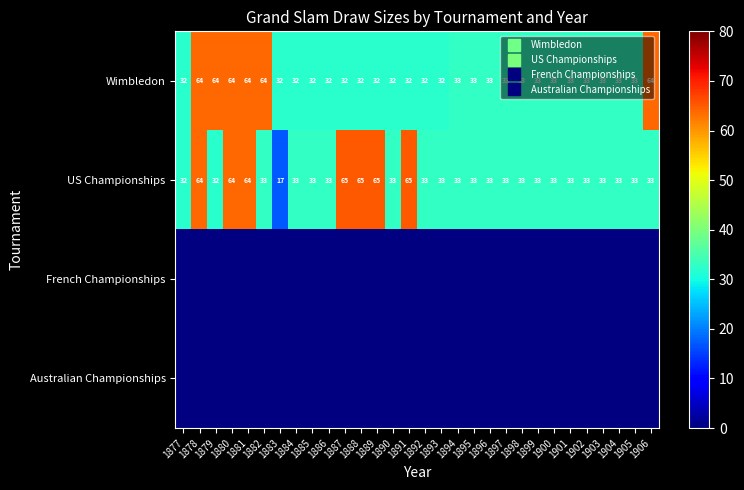

Which category has the lowest value across all series?

1883